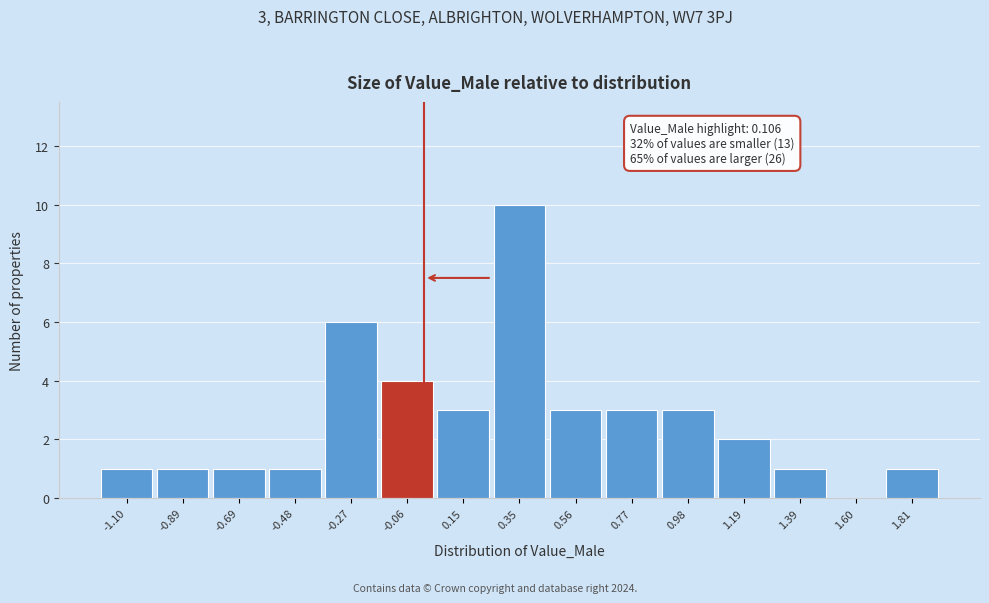

Reading right to left, list all the values displayed in this chart.

1.81=1	1.60=0	1.39=1	1.19=2	0.98=3	0.77=3	0.56=3	0.35=10	0.15=3	-0.06=4	-0.27=6	-0.48=1	-0.69=1	-0.89=1	-1.10=1